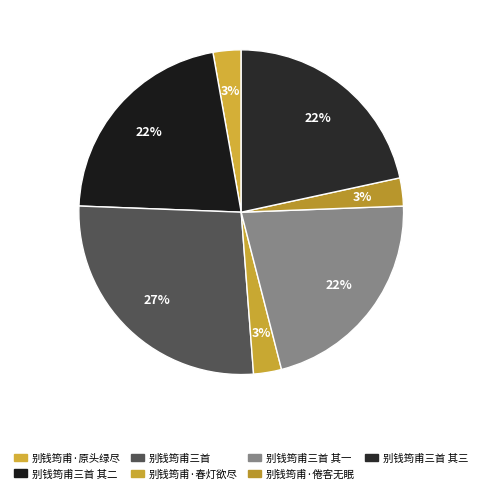

To the nearest percent, what is the average slice percentage?

14%